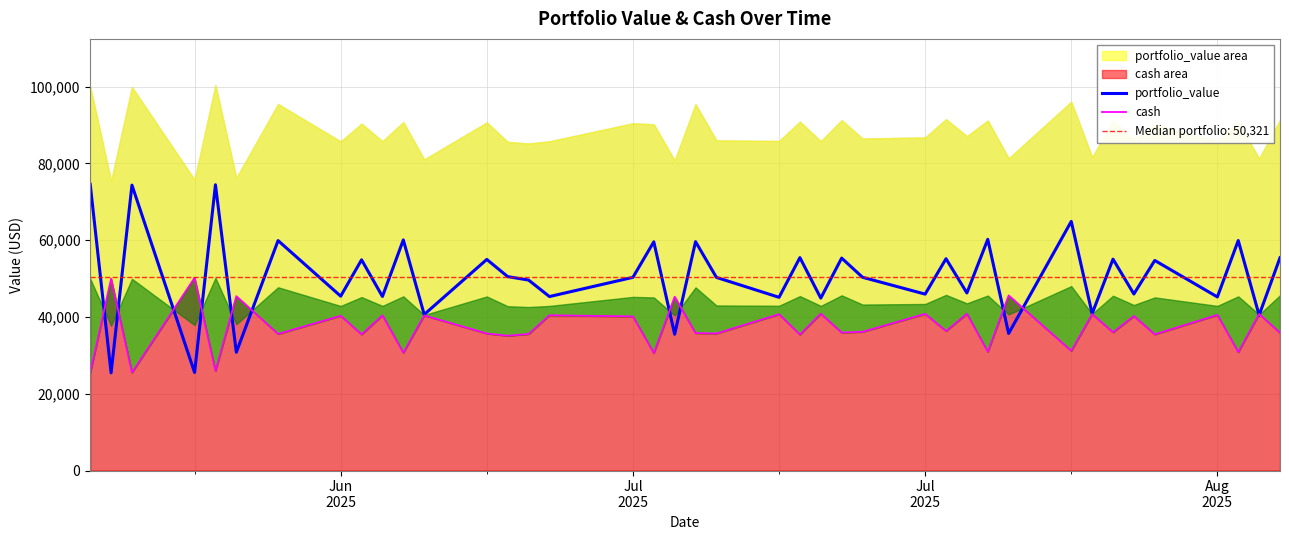

Rank the series by their maximum value, from lowest to highest.

cash, portfolio_value